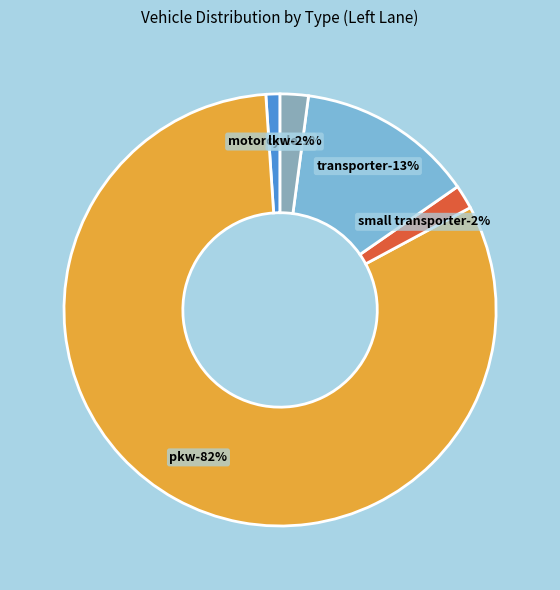

Approximately how many times larger is the value at PKW (L) compared to Motorcycle (L)?

77.7